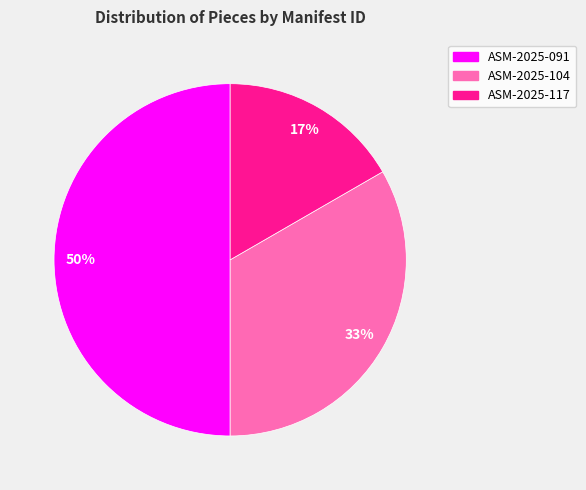

To the nearest percent, what is the average slice percentage?

33%